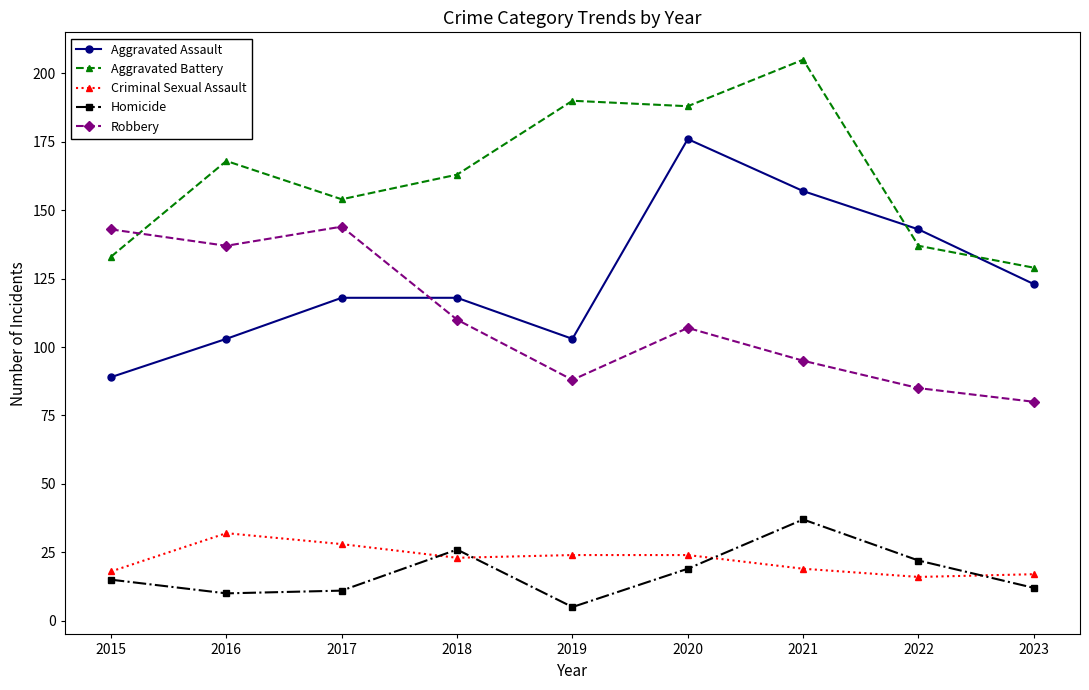

What is the difference between the highest and lowest values at 2015?

128